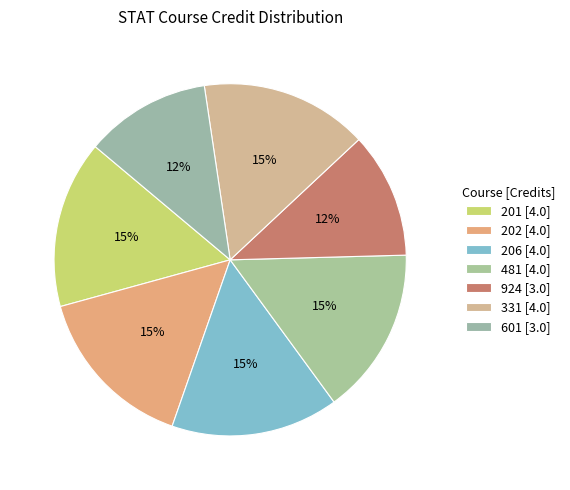

Is there any slice that represents more than half of the pie?

No